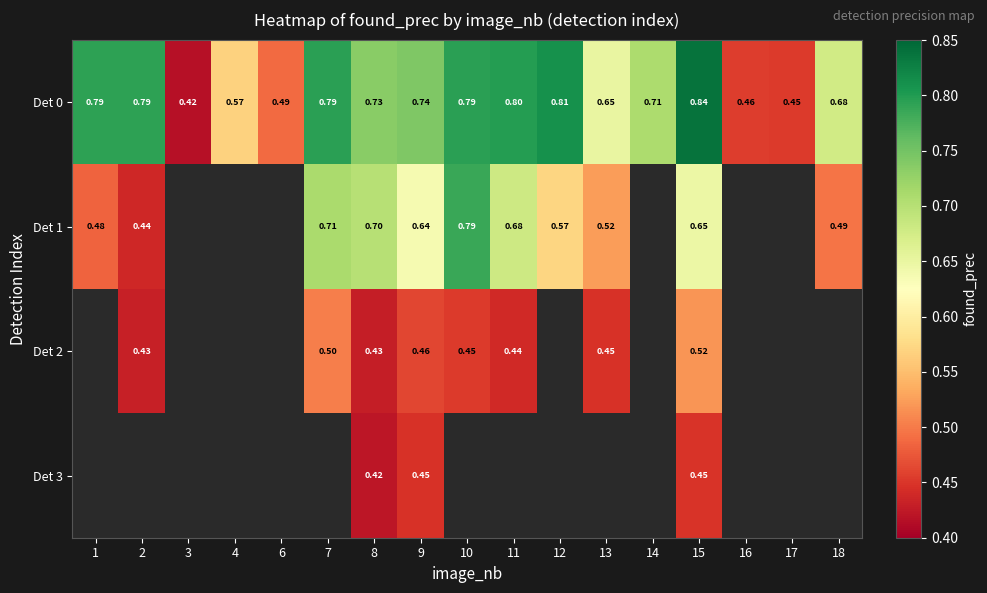

What value does the Det 0 series have at 14?

0.7